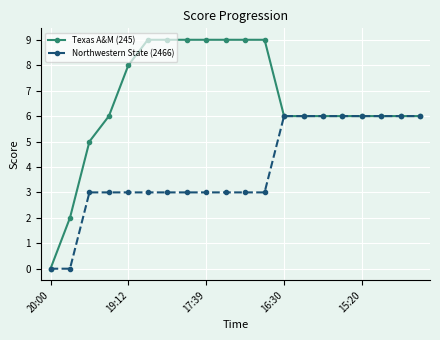

Reading left to right, list all the values displayed in this chart.

Texas A&M (245): 0	2	5	6	8	9	9	9	9	9	9	9	6	6	6	6	6	6	6	6
Northwestern State (2466): 0	0	3	3	3	3	3	3	3	3	3	3	6	6	6	6	6	6	6	6